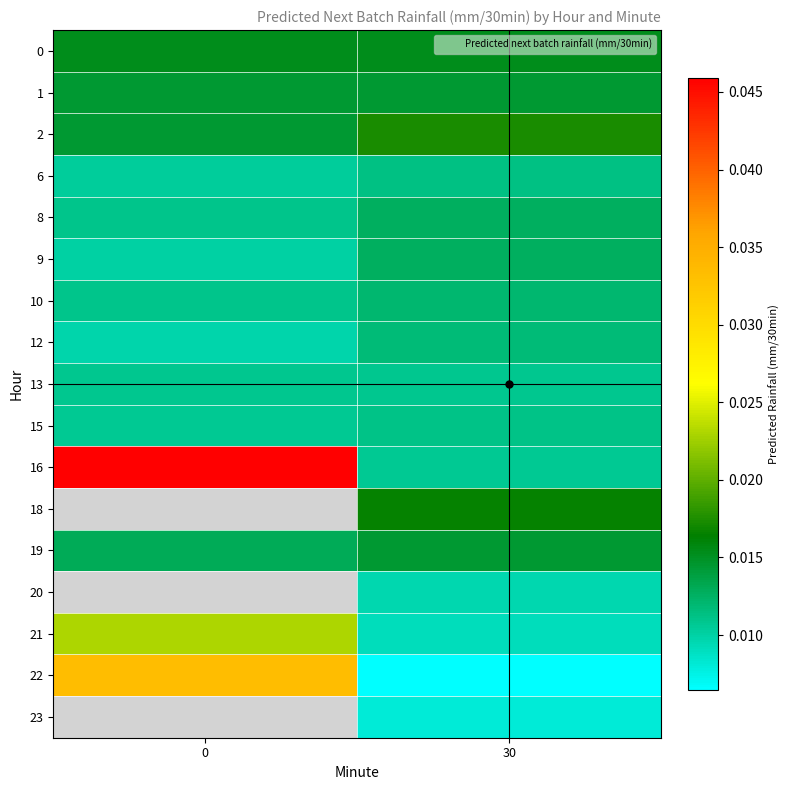

At 0, list the series in order from largest to smallest.

22, 1, 2, 8, 13, 12, 23, 16, 0, 10, 9, 18, 19, 20, 21, 15, 6